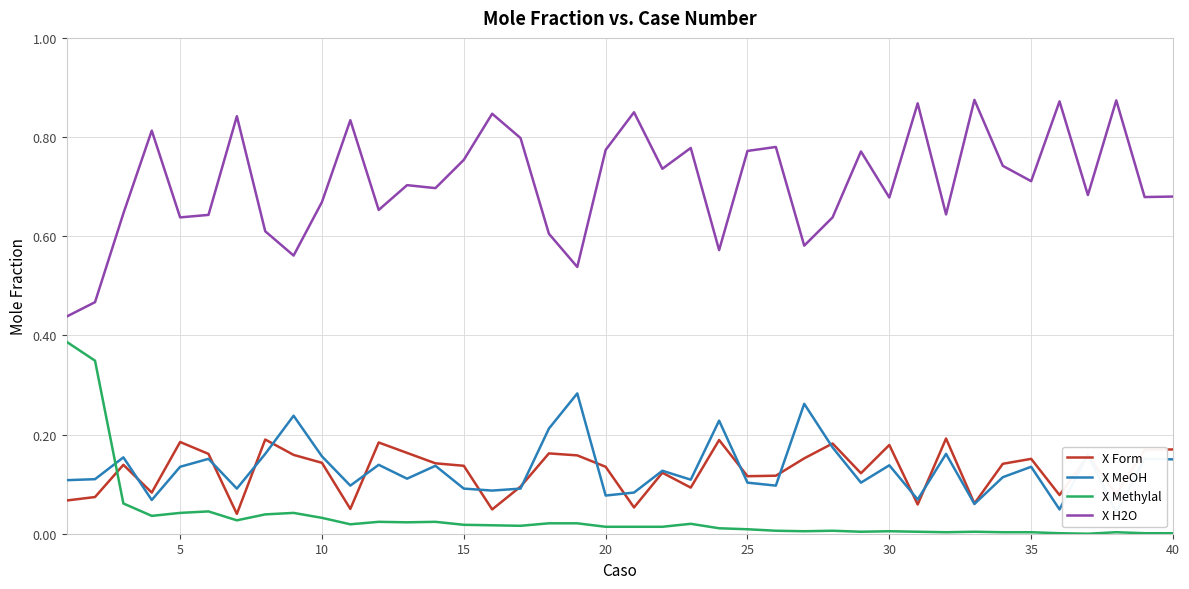

True or false: X Form and X H2O intersect in this chart.

False